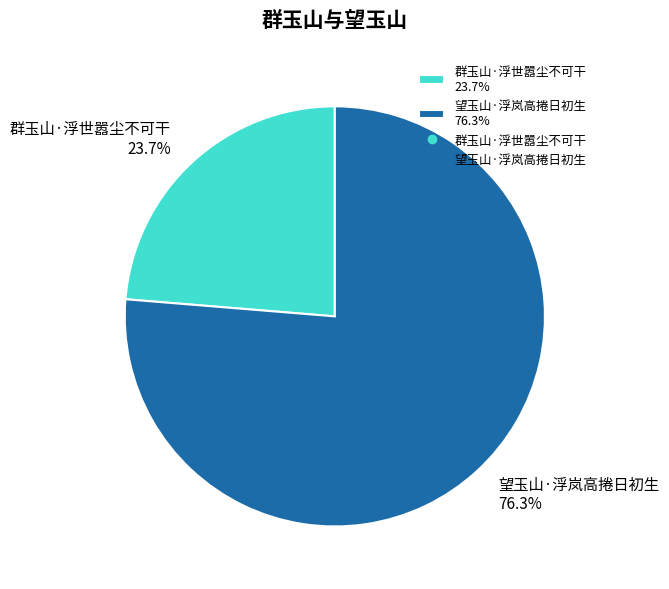

What percentage is NOT represented by 群玉山·浮世嚣尘不可干?

76.3%